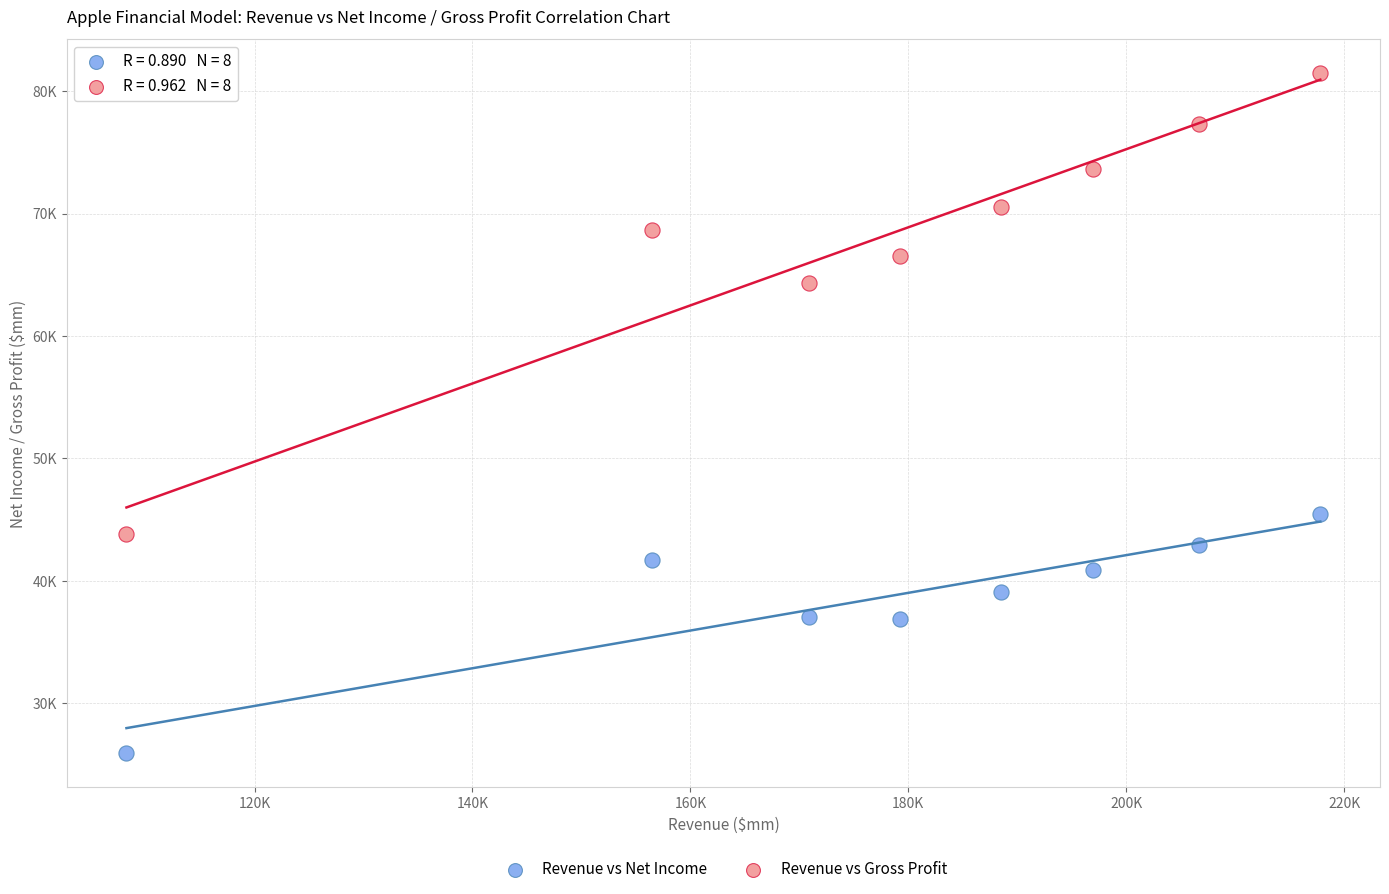

Which series has the widest spread of Y values?

Revenue vs Gross Profit